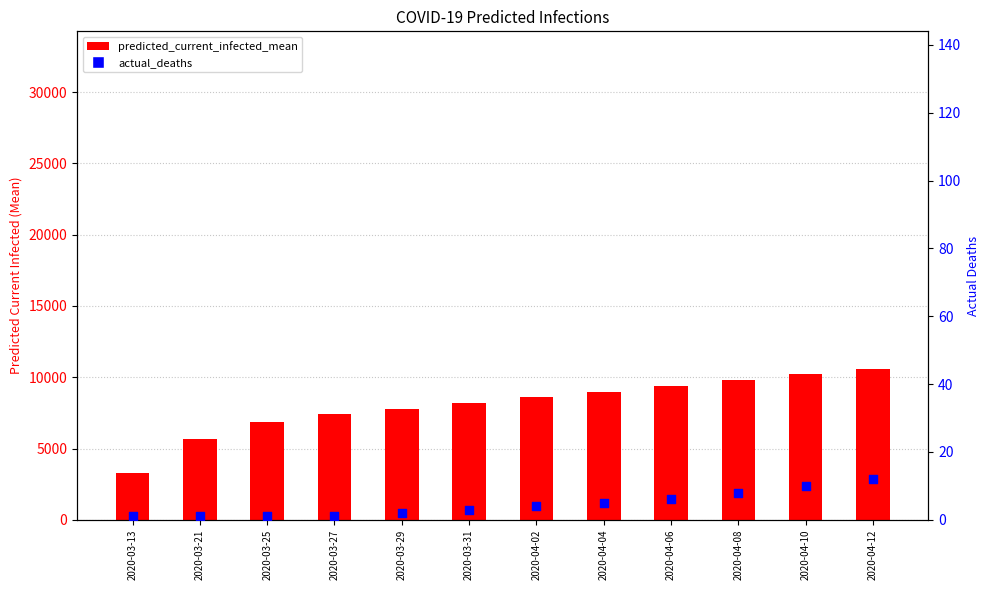

What are all the series names shown in the legend?

predicted_current_infected_mean, actual_deaths